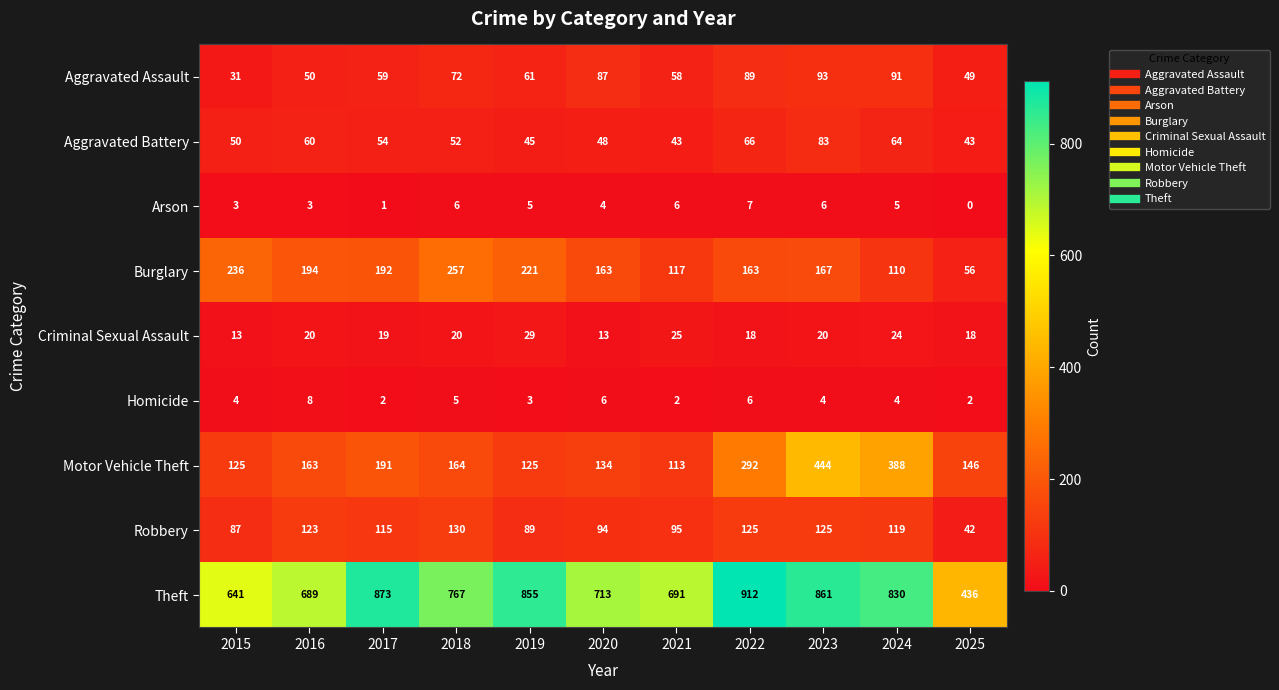

What is the sum of all Aggravated Battery values?

608